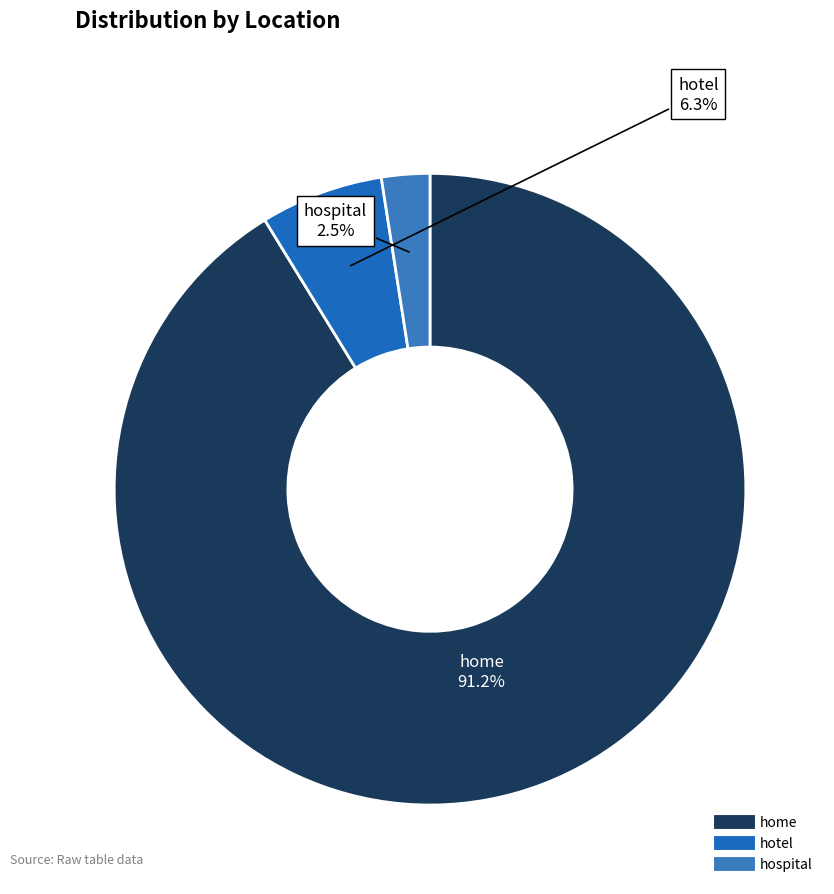

How many segments does this pie chart have?

3